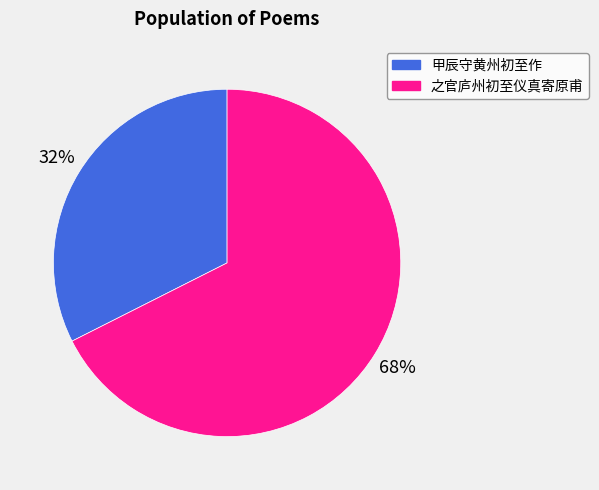

Between 甲辰守黄州初至作 and 之官庐州初至仪真寄原甫, which is larger?

之官庐州初至仪真寄原甫